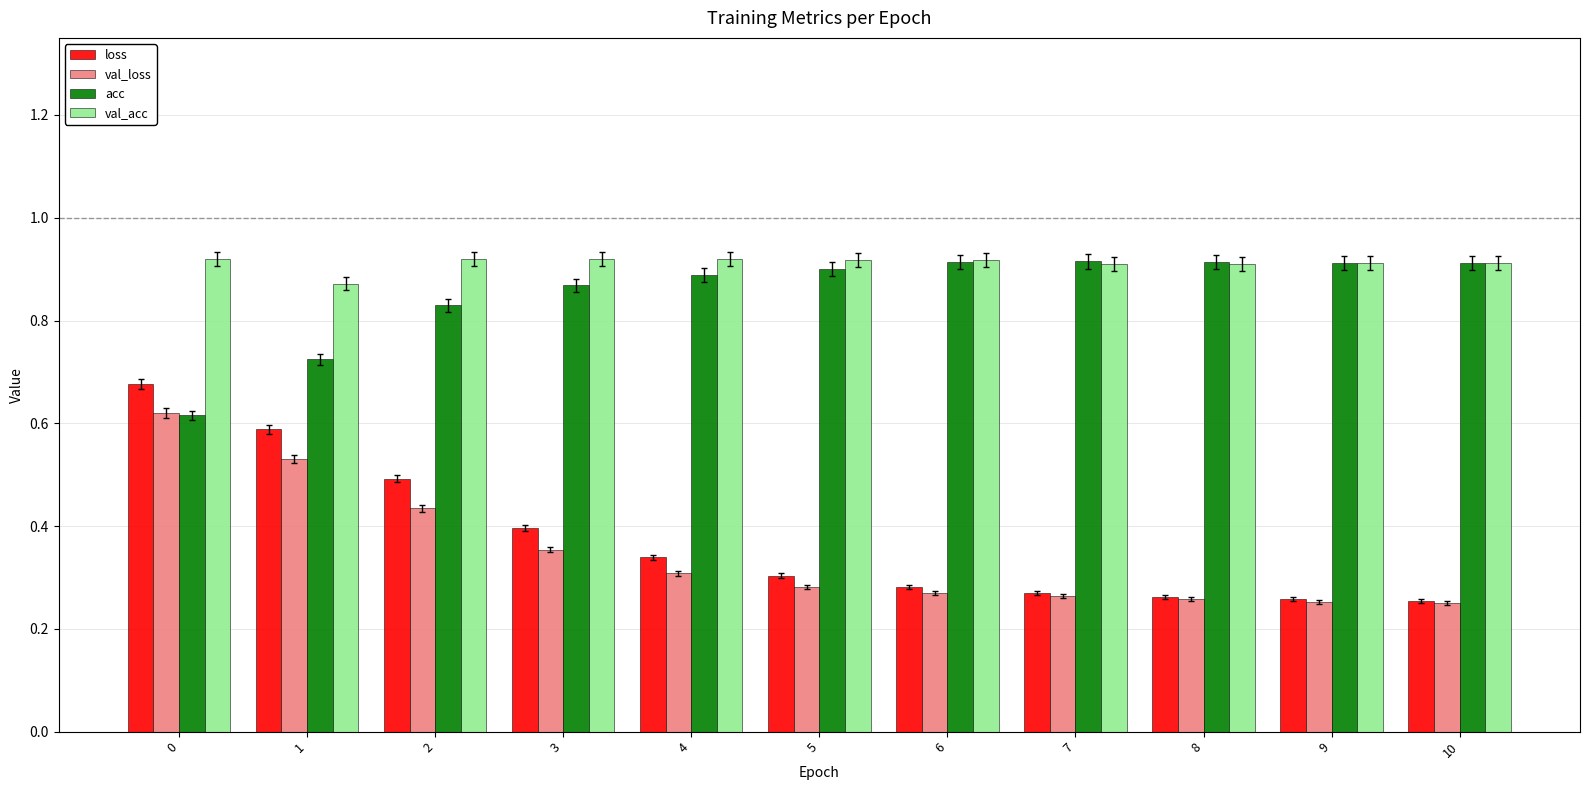

What is the sum of all loss values?

4.1